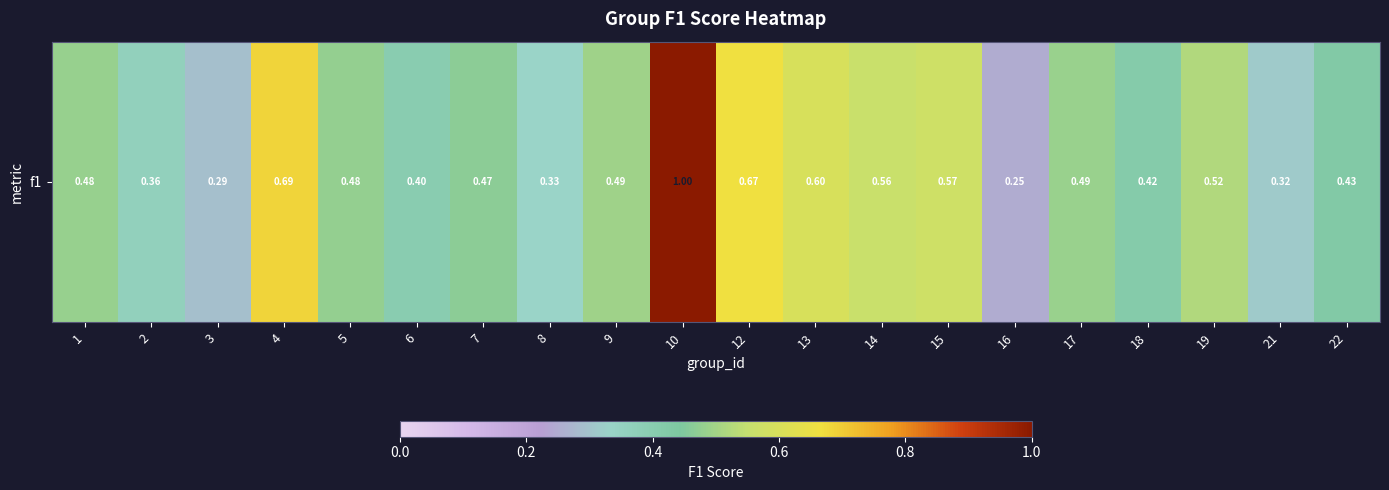

List the labels in order of value, largest first.

10, 4, 12, 13, 15, 14, 19, 9, 17, 1, 5, 7, 22, 18, 6, 2, 8, 21, 3, 16